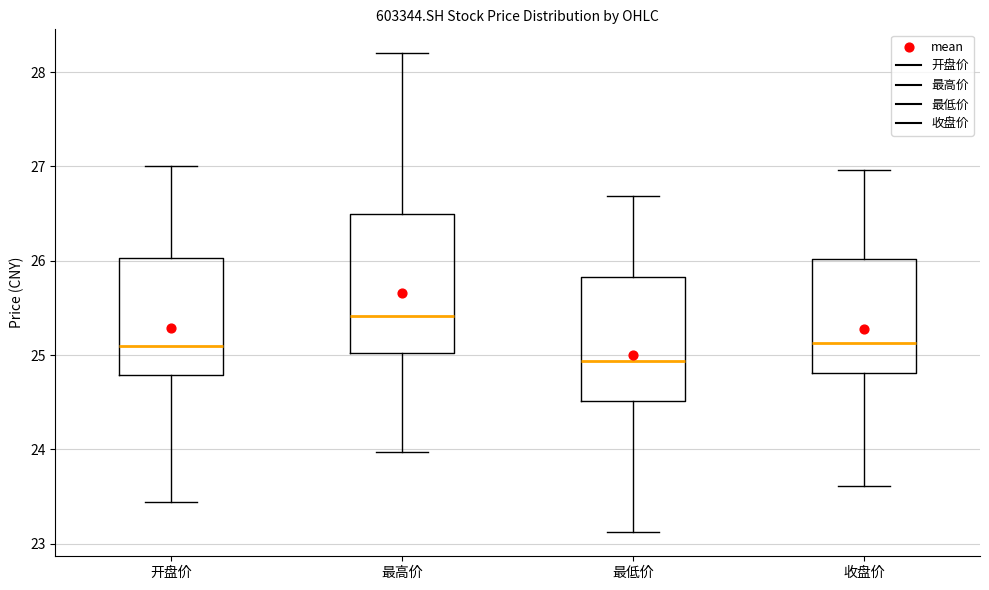

Comparing the boxes themselves (not the whiskers), which one is the tallest?

最高价